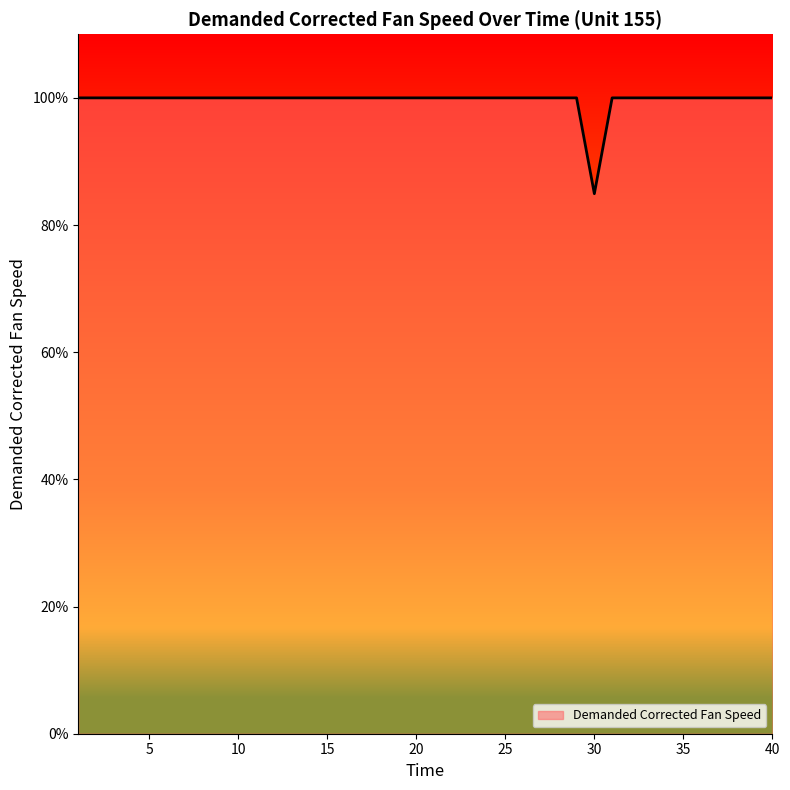

What is the greatest value displayed?

100.0